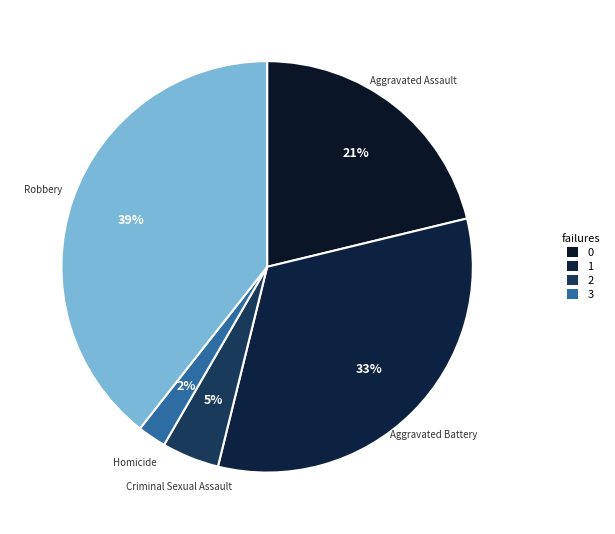

How many slices are in this pie chart?

5